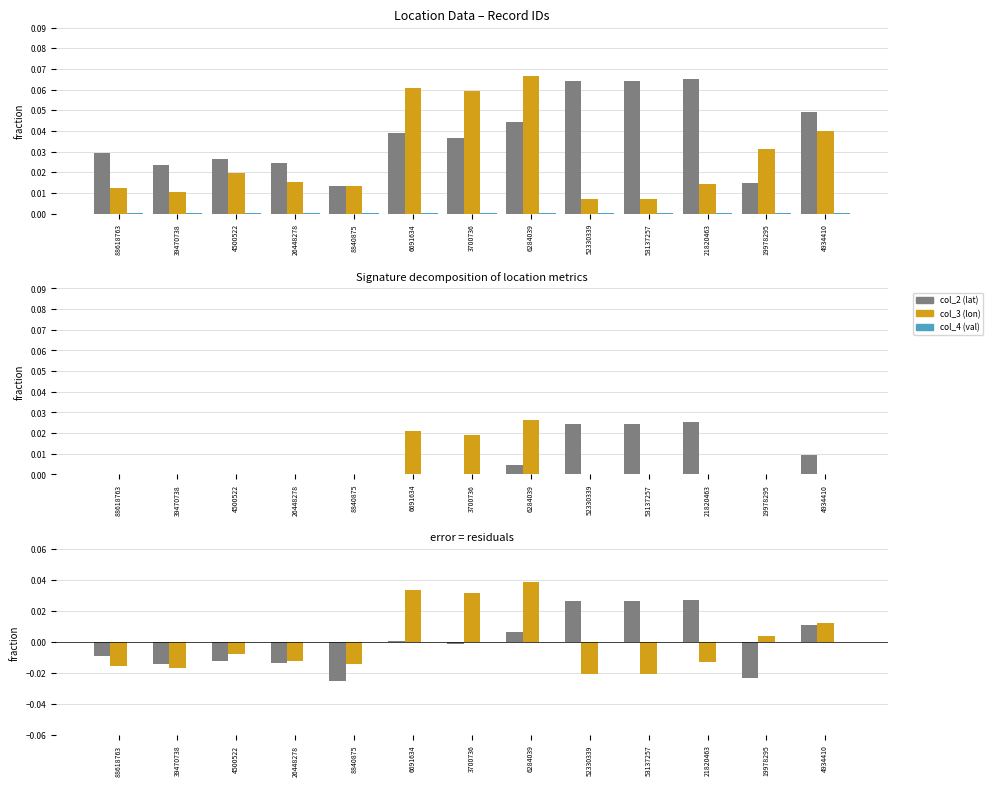

At which category is the sum across all series the highest?

6284039